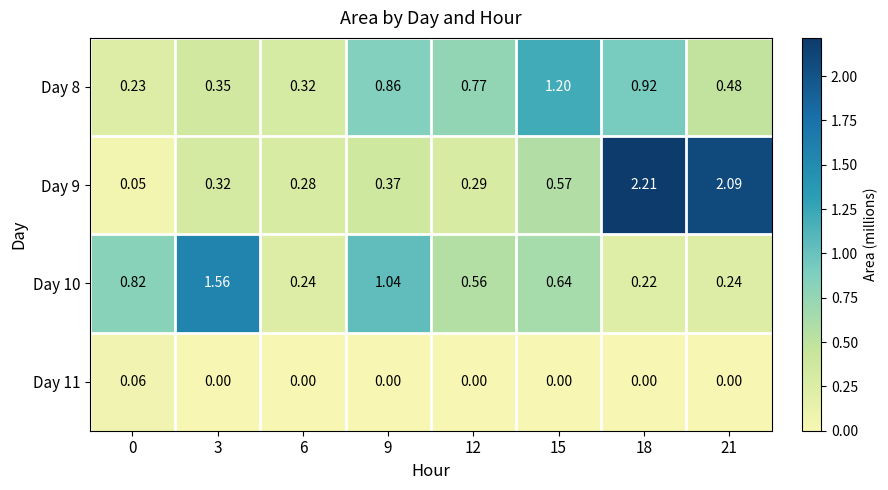

At 0, list the series in order from smallest to largest.

Day 9, Day 11, Day 8, Day 10